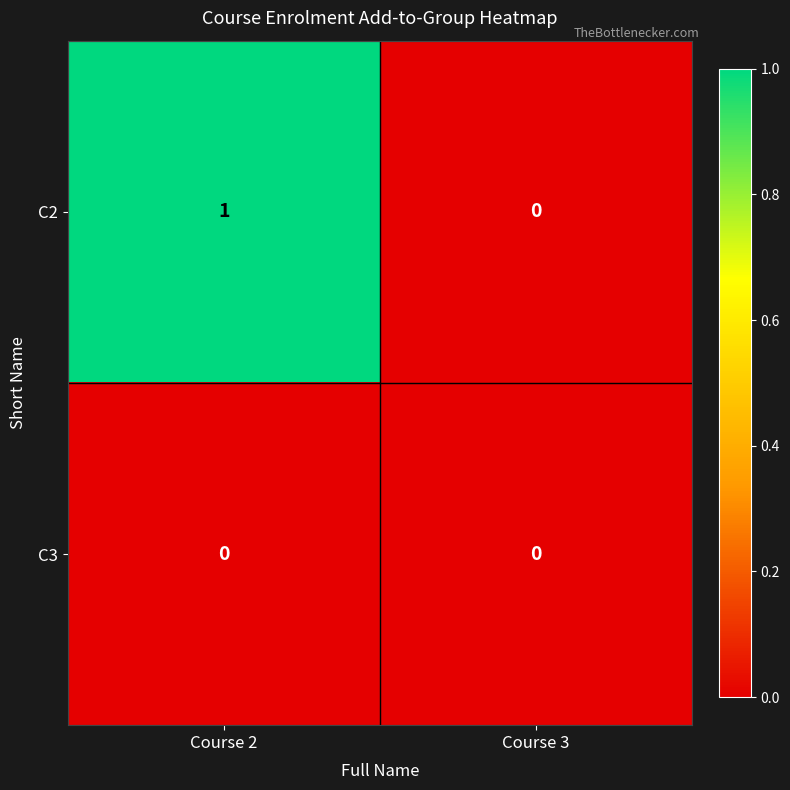

Rank the series at Course 2 from highest to lowest value.

C2, C3